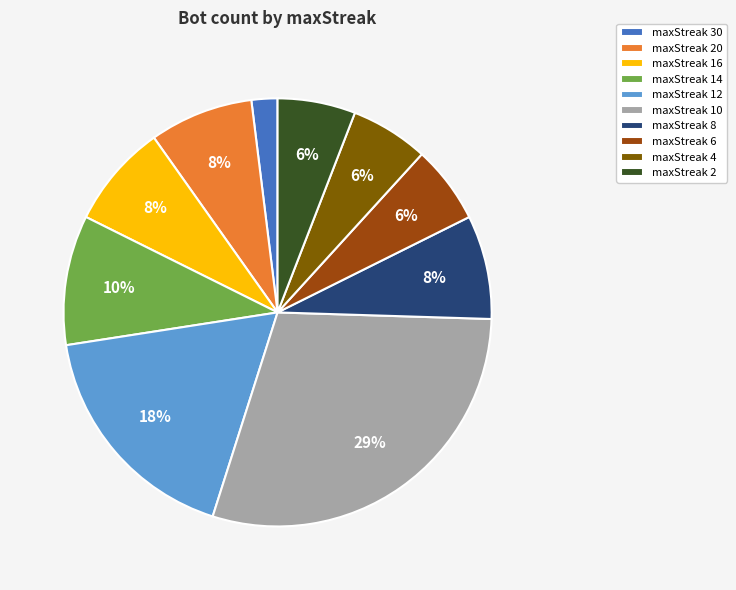

What is the smallest slice in the pie chart?

maxStreak 30